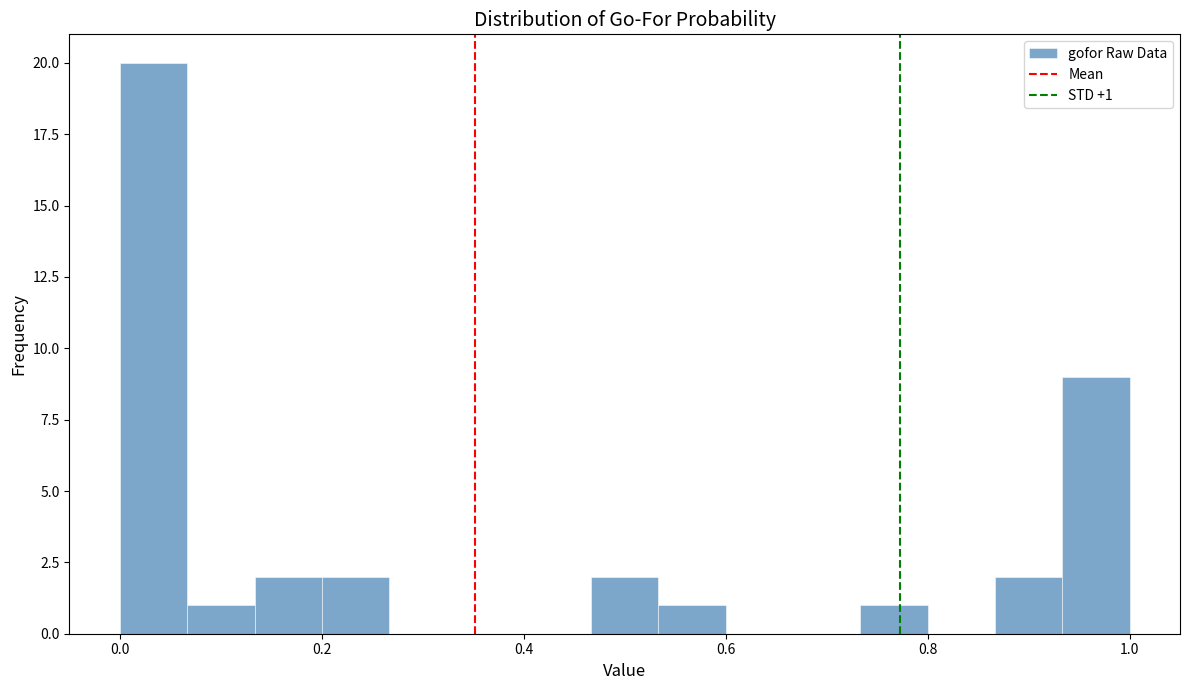

Around what value on the x-axis is the tallest bar? Give the approximate position of its centre, as read against the axis.

0.04